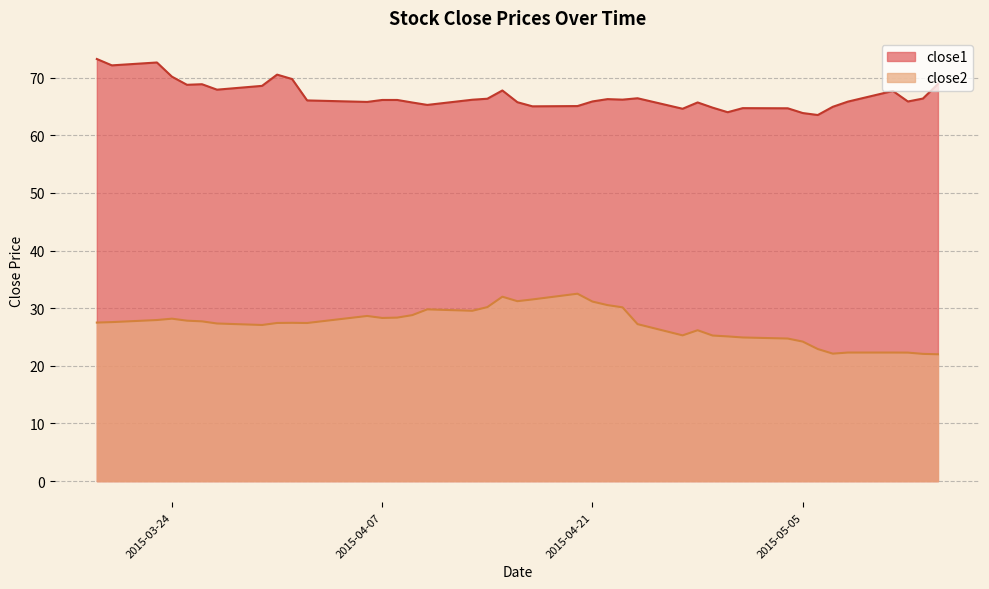

In close2, how many points are lower than both neighbors (excluding endpoints)?

7